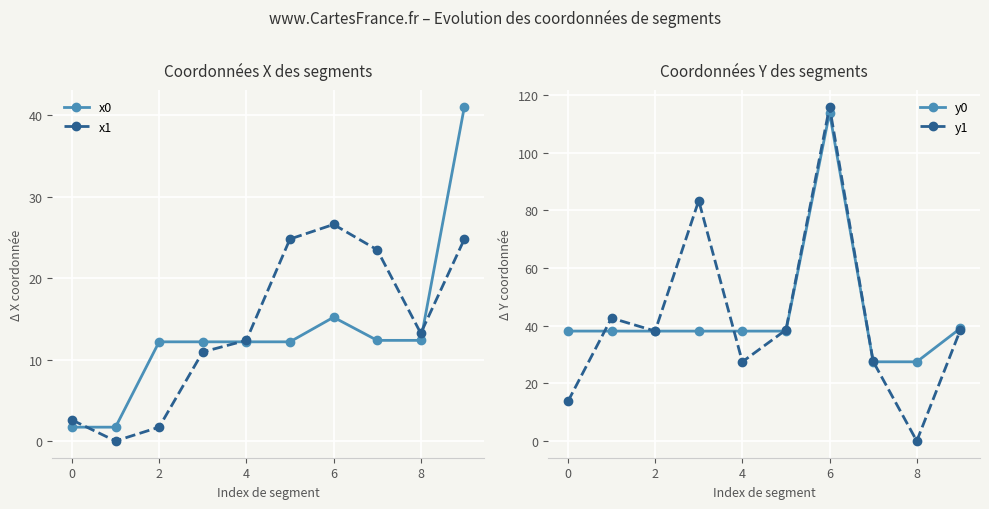

The x0 series shows 12.4 at 8. True or false?

True